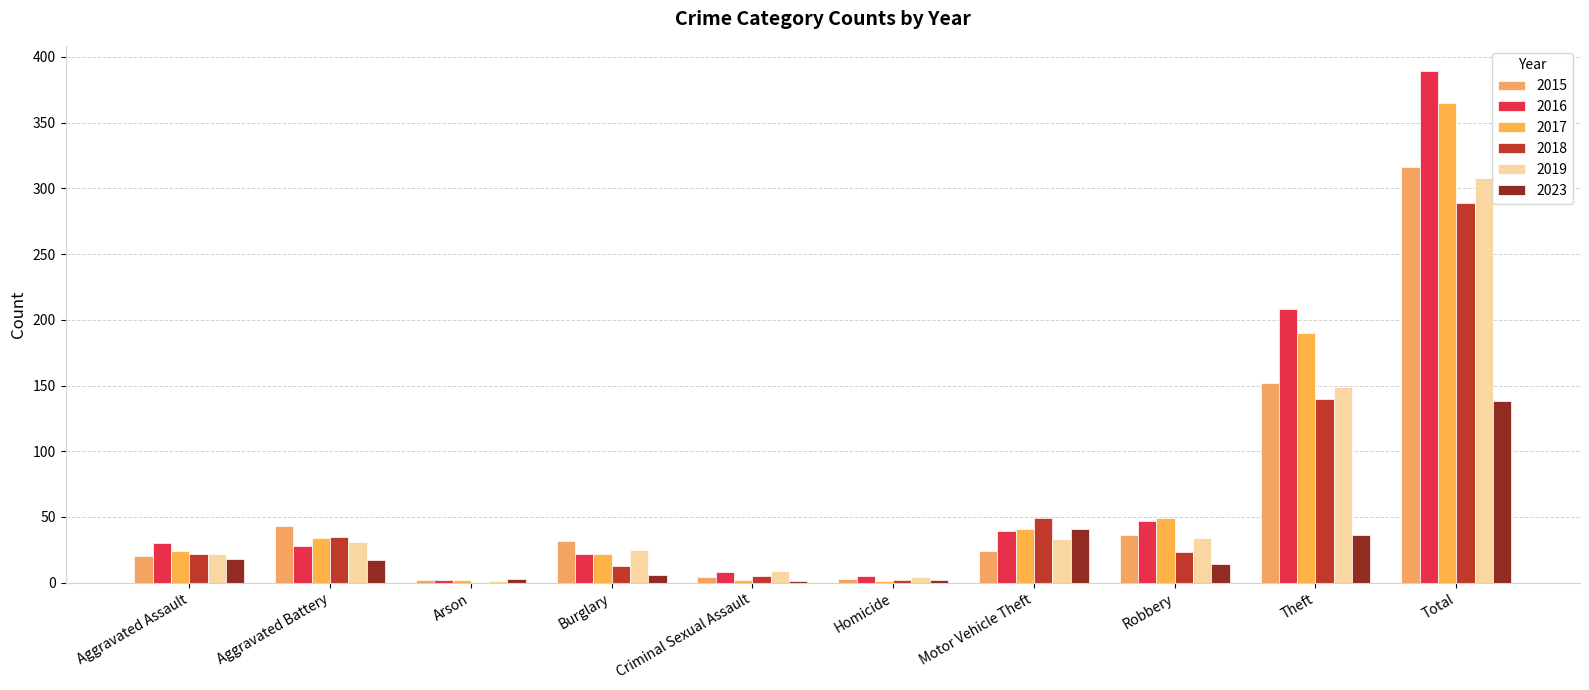

At which label is 2016 closest to 195?

Theft